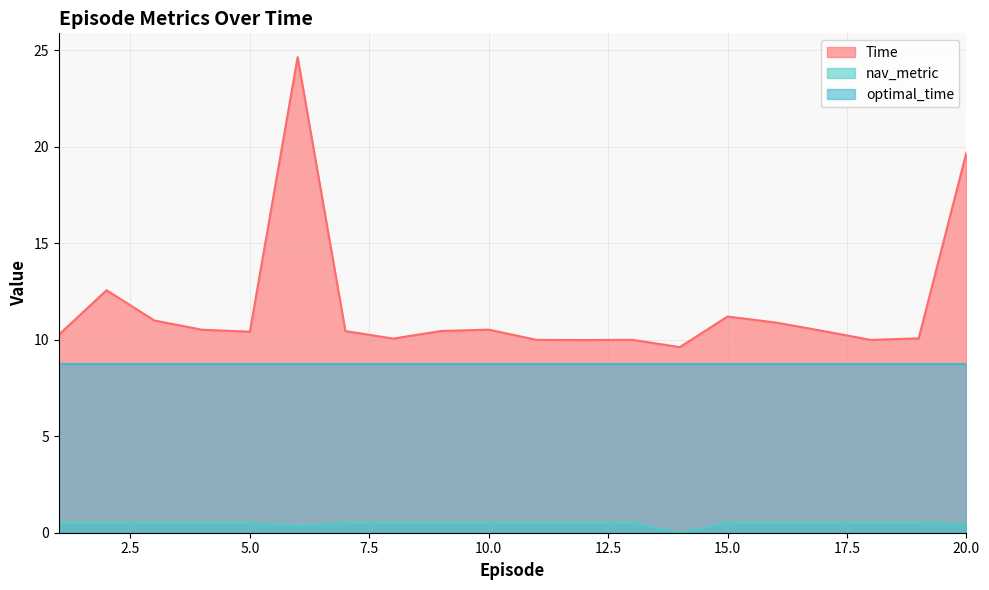

List the series in order of their overall mean, lowest first.

nav_metric, optimal_time, Time